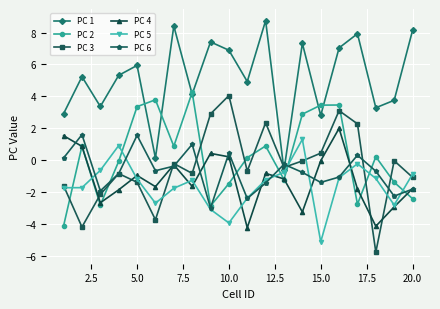

Which series has the widest spread of values?

PC 3